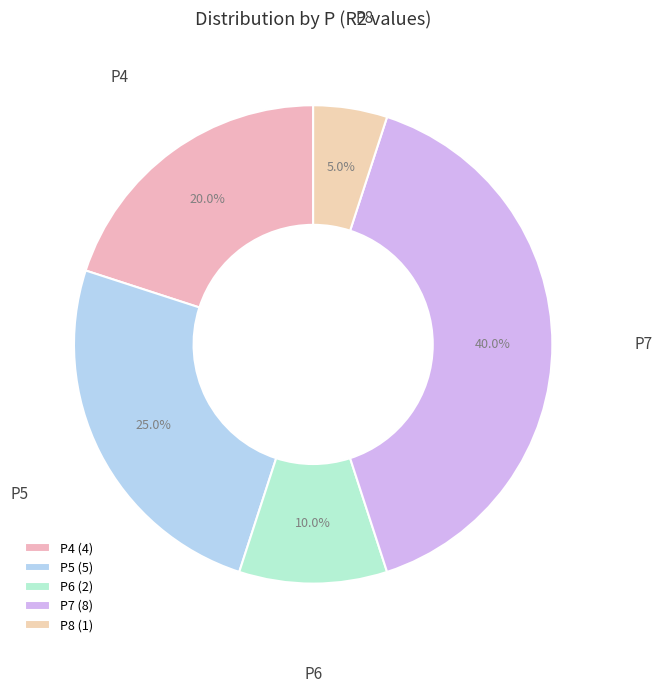

Which has a higher value, P4 or P8?

P4